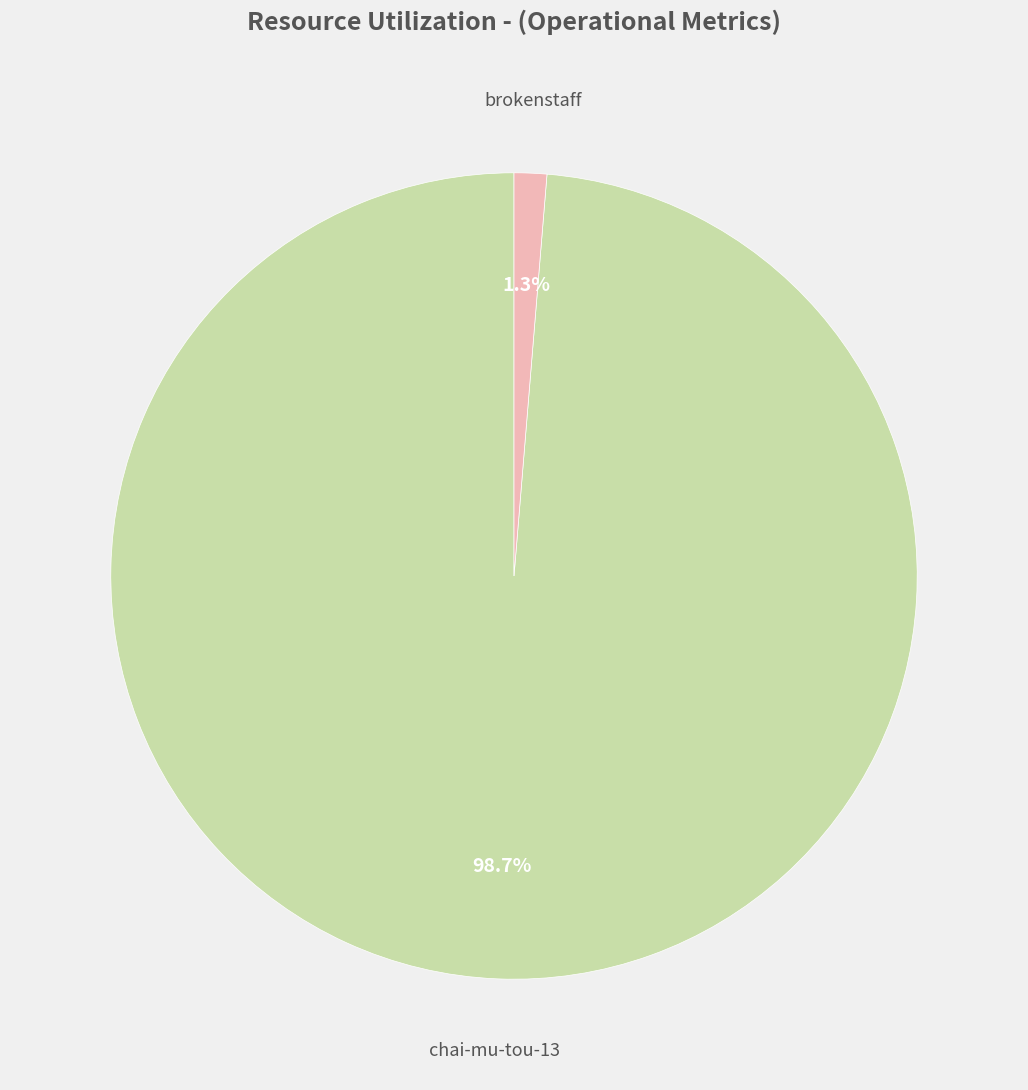

Is there any slice that represents more than half of the pie?

Yes